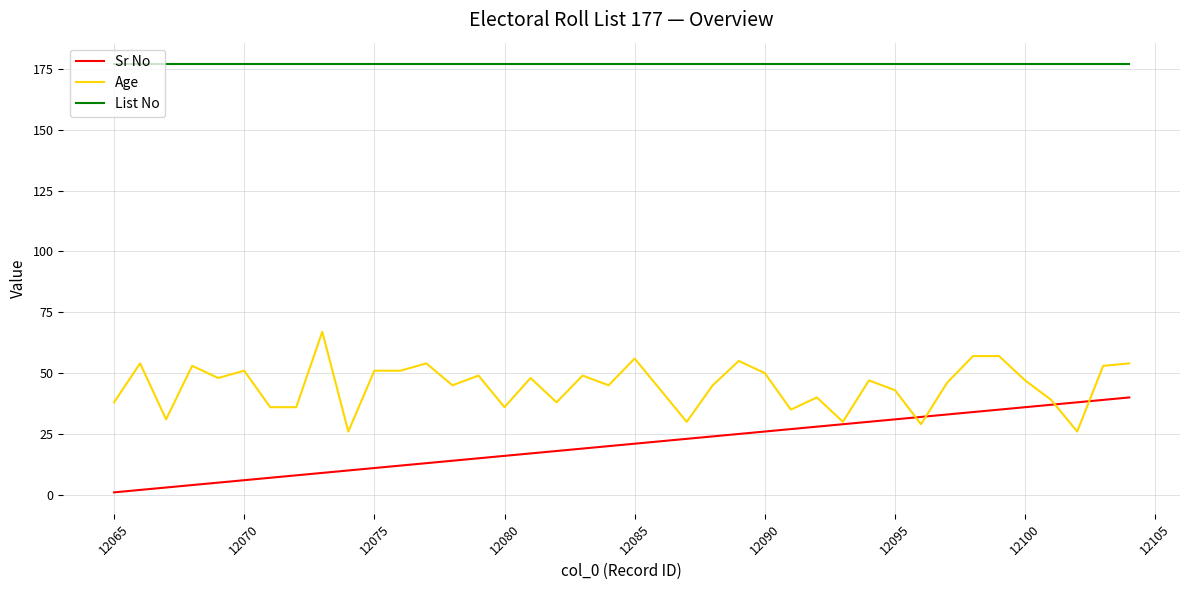

How many lines are shown in the chart?

3